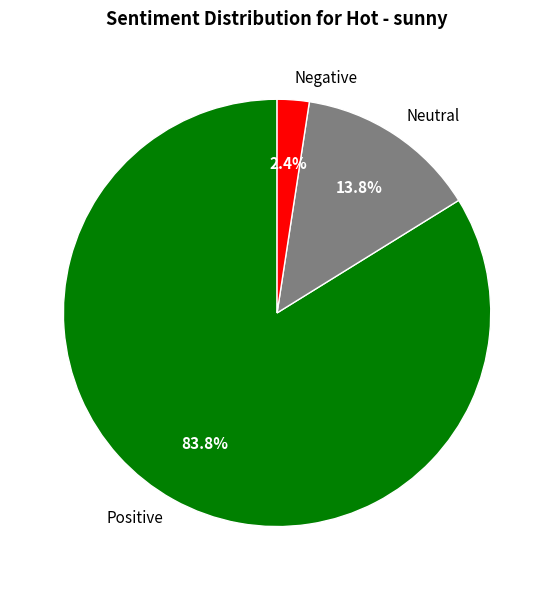

Do Negative and Positive together represent more than half of the pie?

Yes